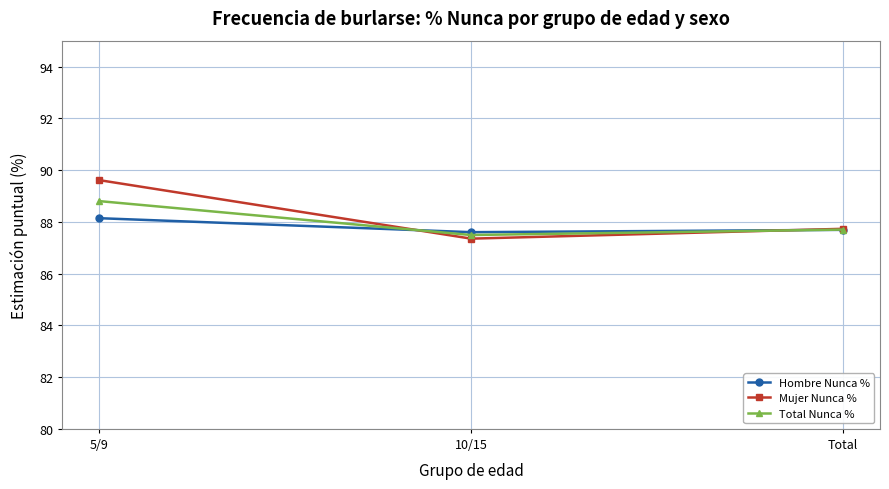

Does the chart display data point markers on the line(s)?

Yes